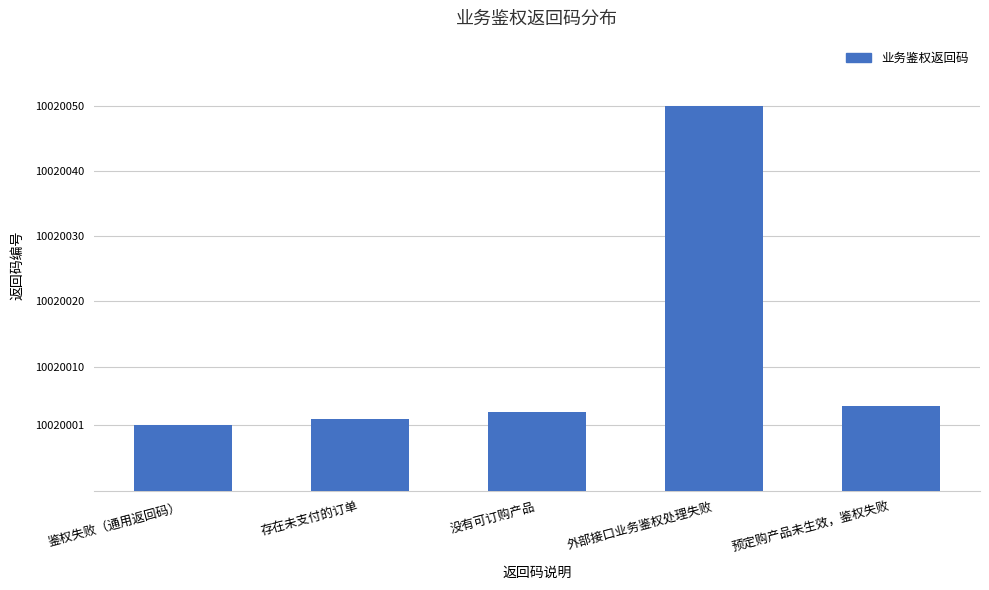

Reading right to left, extract all data points from this chart.

10020004	10020050	10020003	10020002	10020001